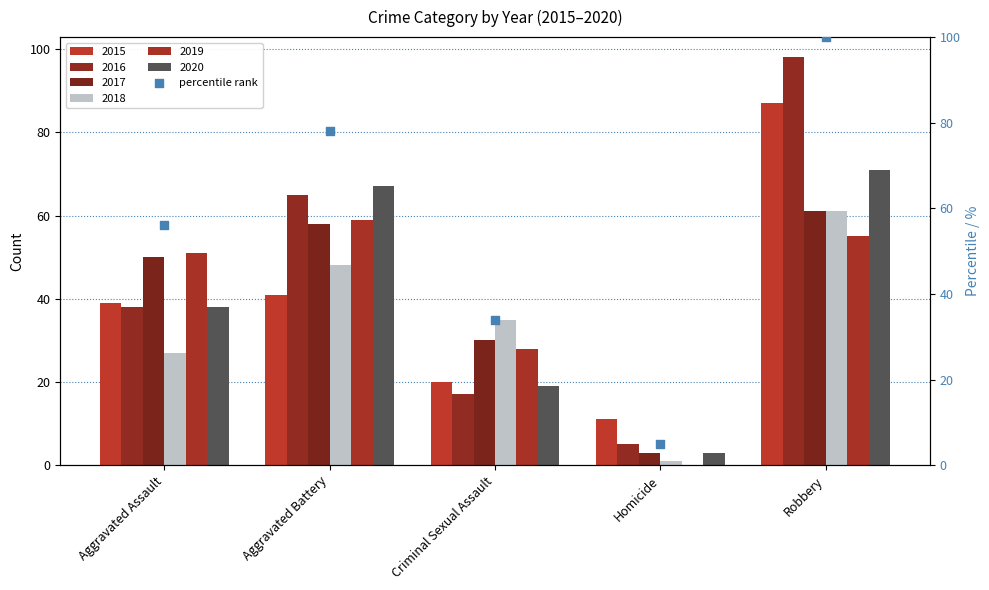

Between Criminal Sexual Assault and Homicide, which is larger?

Criminal Sexual Assault